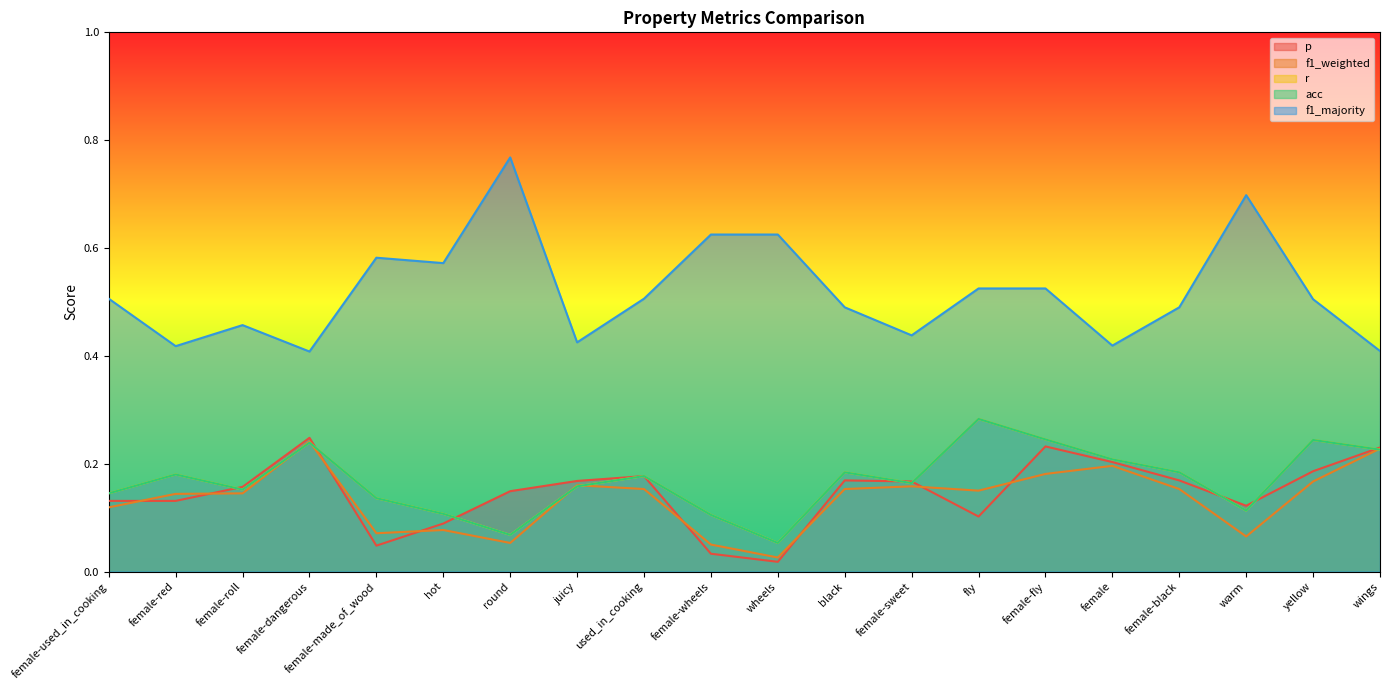

At which label is r closest to 0?

wheels